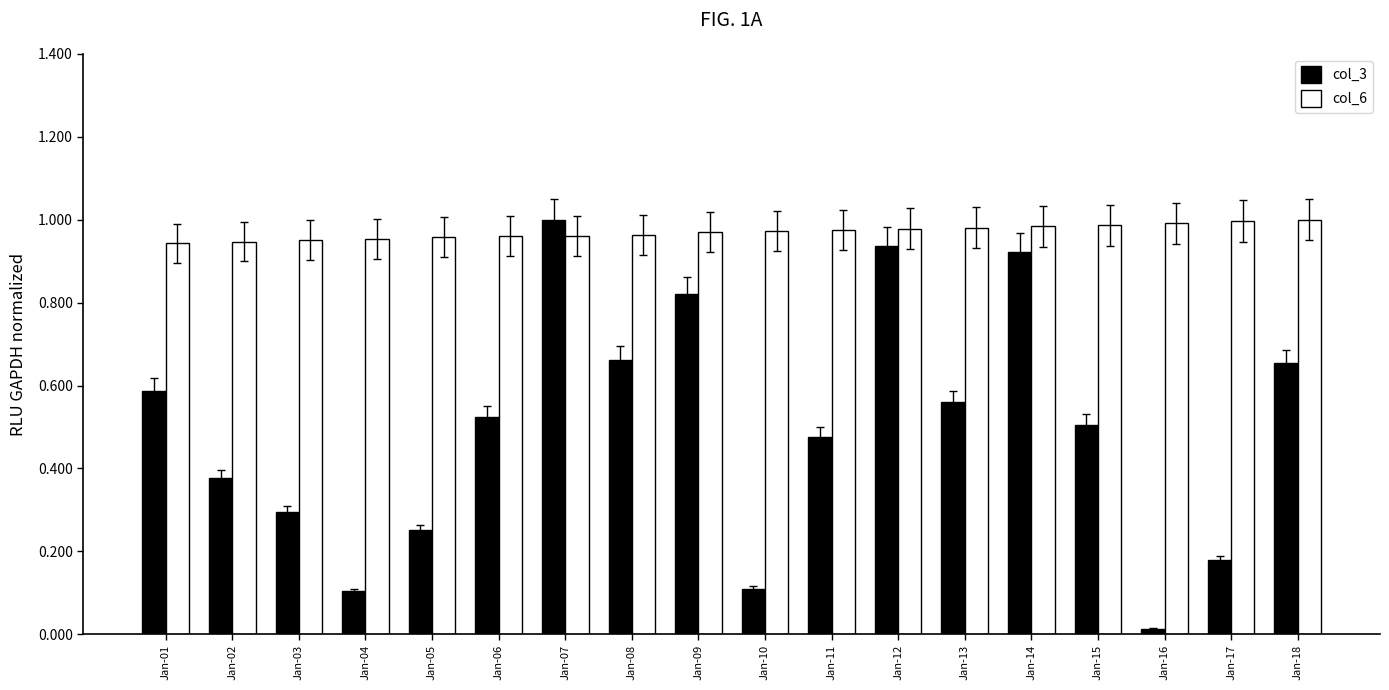

What is the total value across all series at Jan-05?

1.2